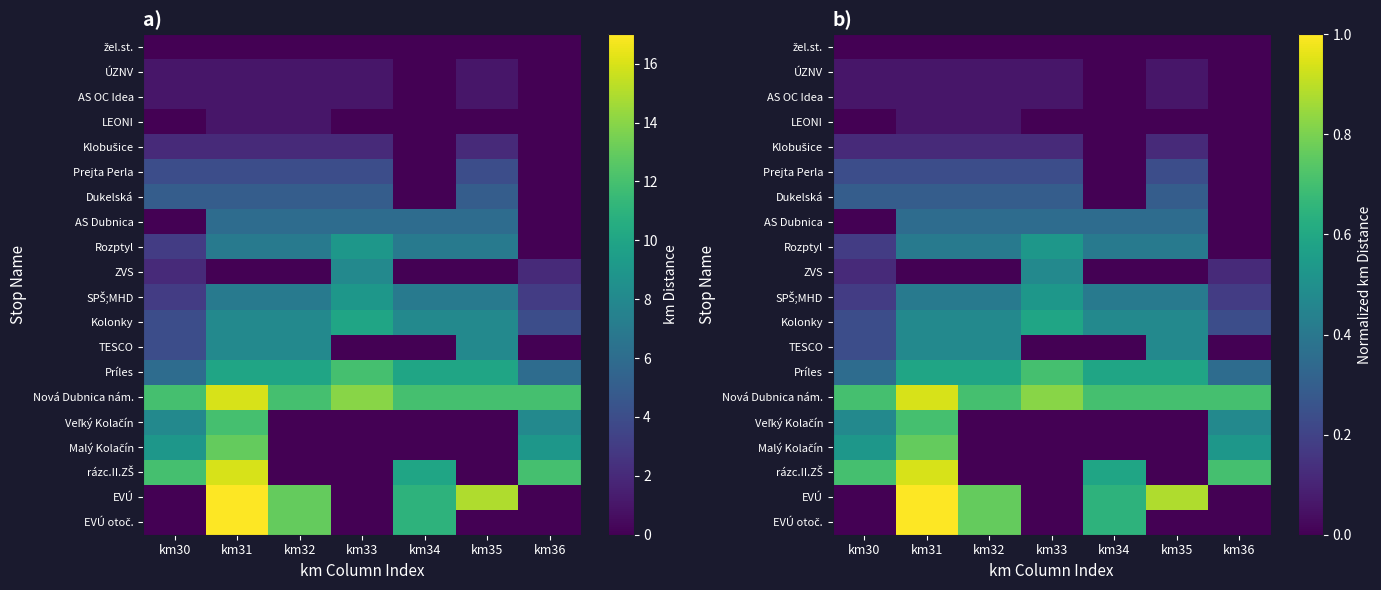

List the series in order of their peak value, lowest first.

žel.st., ÚZNV, AS OC Idea, LEONI, Klobušice, Prejta Perla, Dukelská, AS Dubnica, ZVS, TESCO, Rozptyl, SPŠ;MHD, Kolonky, Príles, Veľký Kolačín, Malý Kolačín, Nová Dubnica nám., rázc.II.ZŠ, EVÚ, EVÚ otoč.